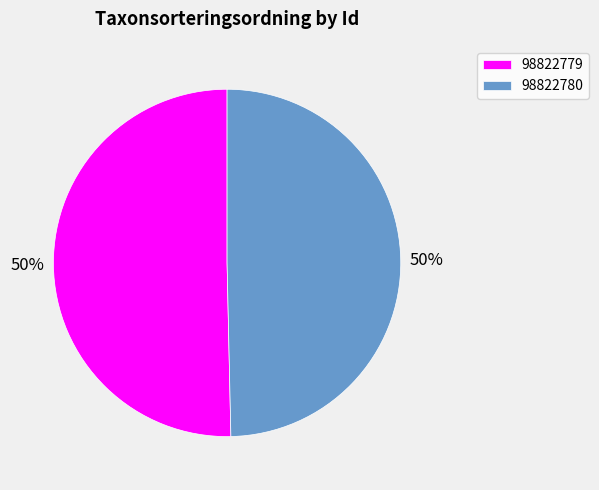

To the nearest percent, what is the combined percentage of 98822780 and 98822779?

100%